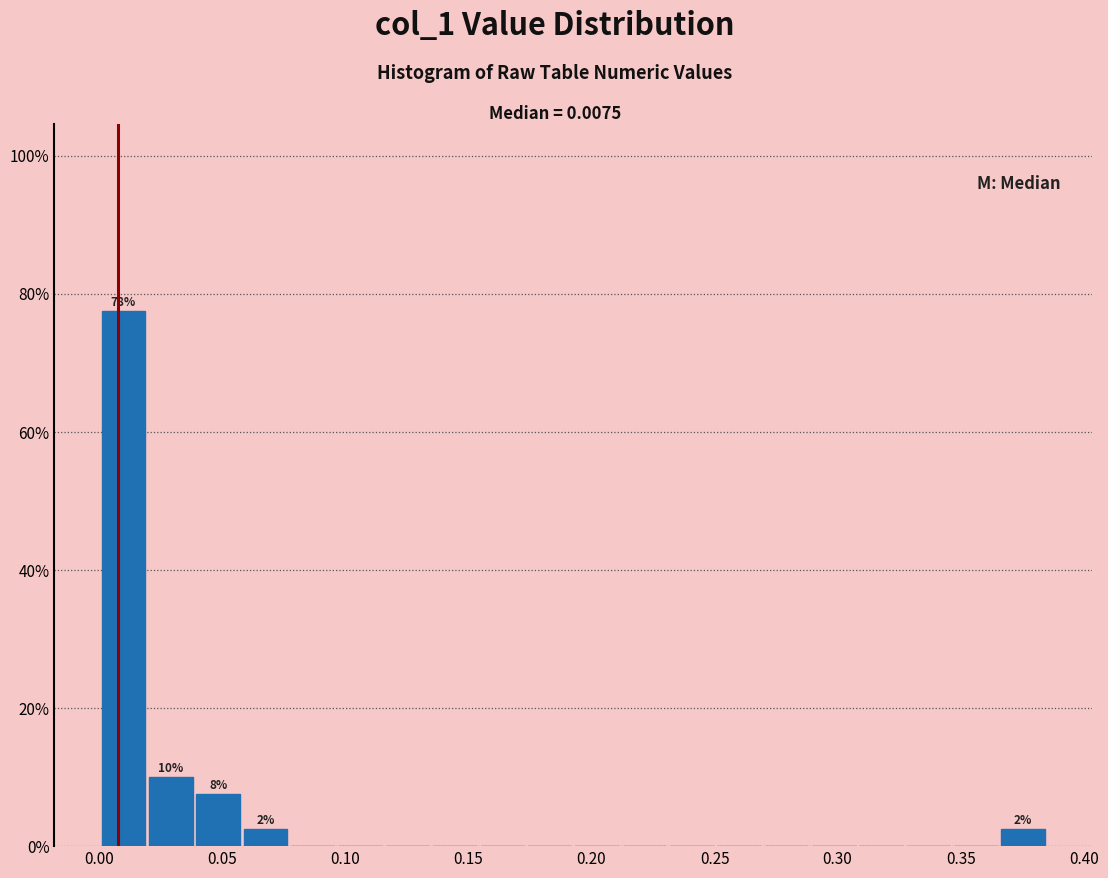

Around what value on the x-axis is the tallest bar? Give the approximate position of its centre, as read against the axis.

0.010